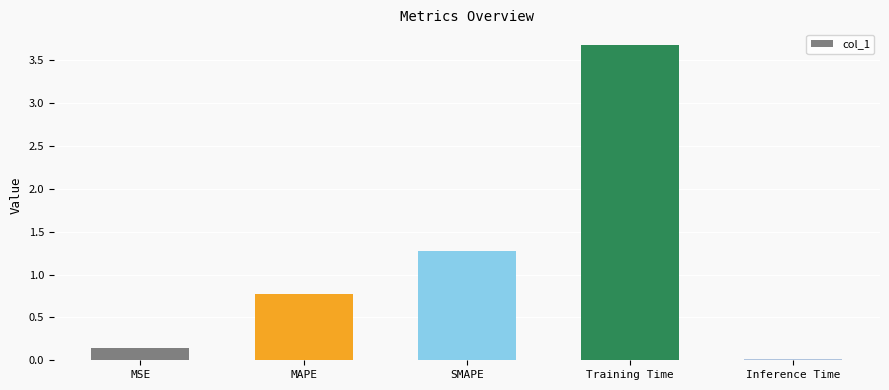

At which category does the chart reach its minimum across all series?

Inference Time